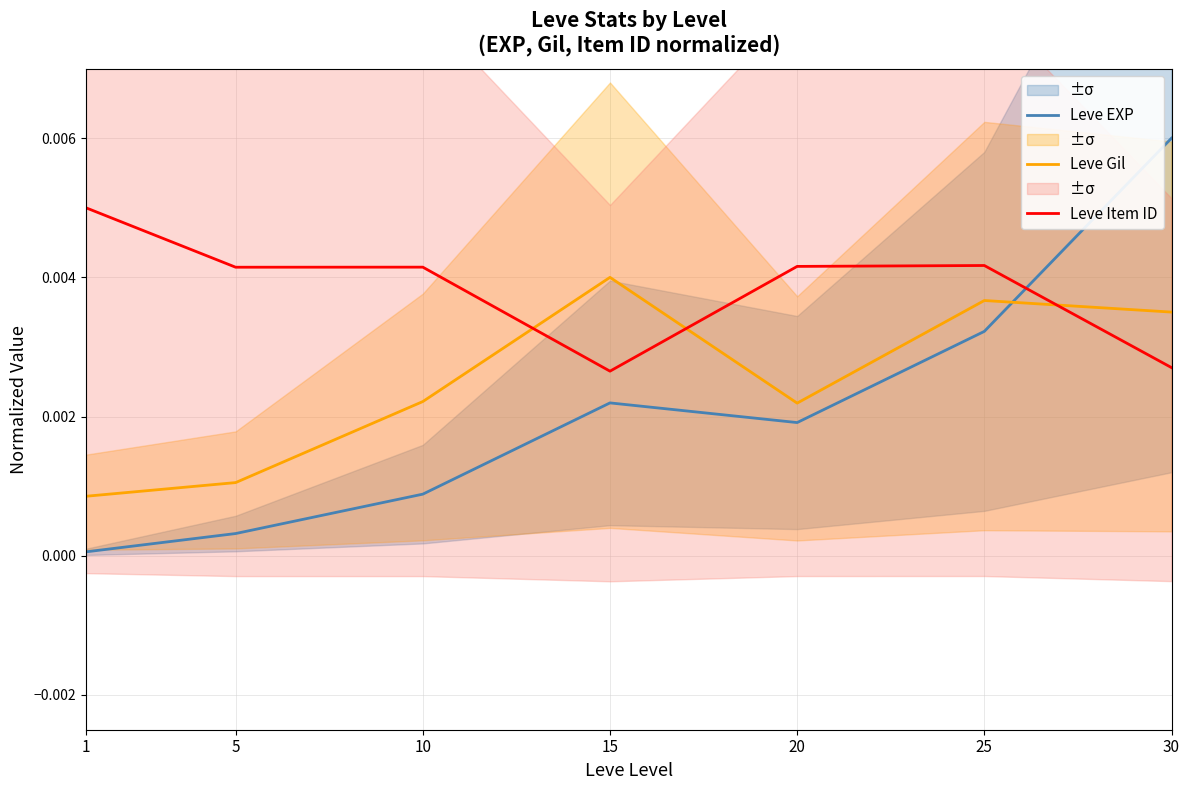

How many lines are shown in the chart?

3